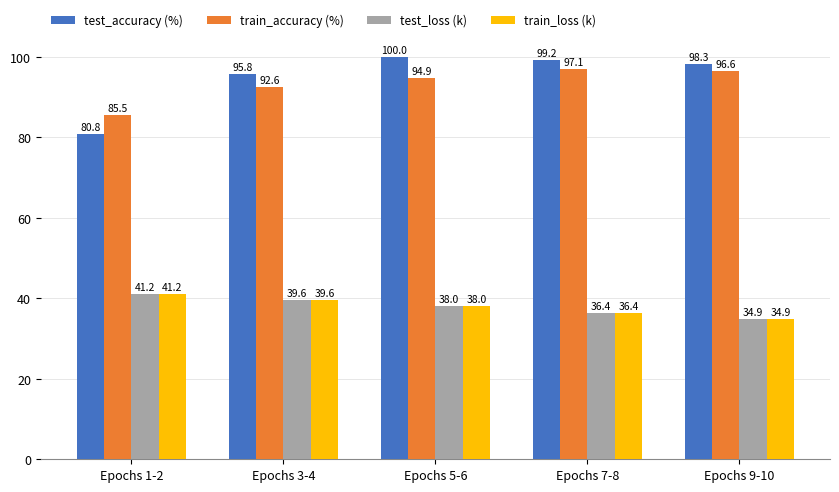

Which category has the highest value in the test_loss (k) series?

Epochs 1-2